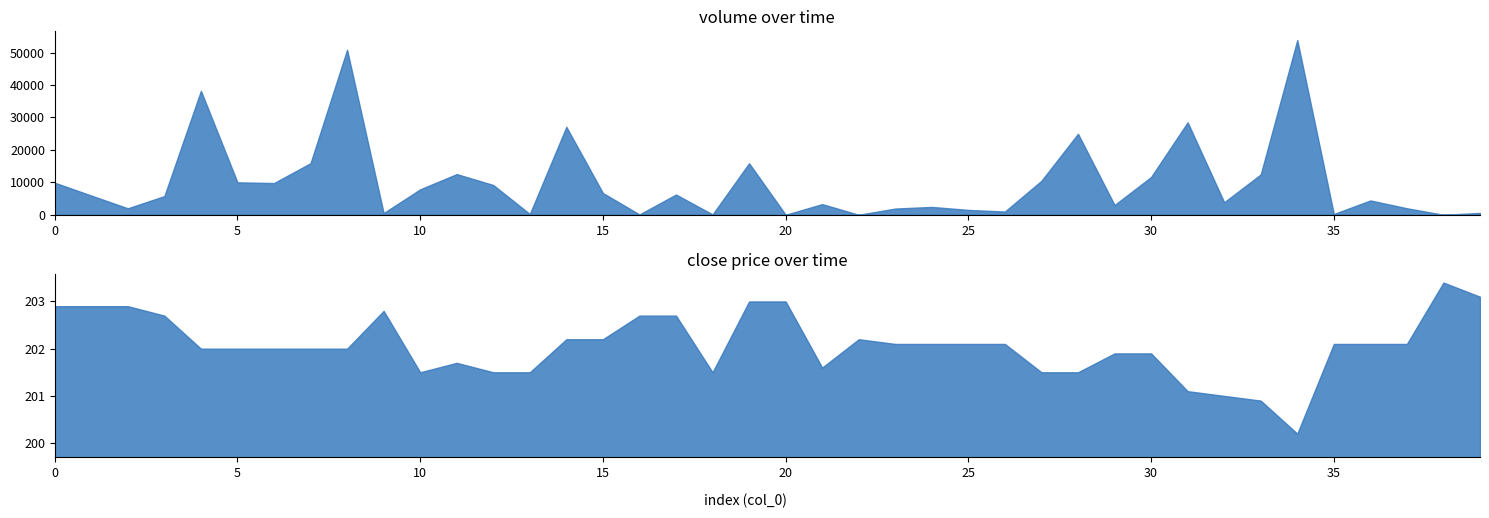

Reading left to right, list all the values displayed in this chart.

volume: 9885.7	5926.0	2000.0	5760.0	38218.8	10000.0	9778.3	15912.1	50876.5	522.8	7839.2	12542.2	9177.7	233.7	27107.4	6700.0	98.6	6243.3	102.1	15883.5	1.3	3287.5	2.5	1919.0	2419.0	1500.0	1000.0	10490.6	24971.4	3000.0	11648.4	28496.1	3852.3	12443.7	53869.3	224.5	4416.6	2007.3	2.5	566.3
close: 202.9	202.9	202.9	202.7	202.0	202.0	202.0	202.0	202.0	202.8	201.5	201.7	201.5	201.5	202.2	202.2	202.7	202.7	201.5	203.0	203.0	201.6	202.2	202.1	202.1	202.1	202.1	201.5	201.5	201.9	201.9	201.1	201.0	200.9	200.2	202.1	202.1	202.1	203.4	203.1